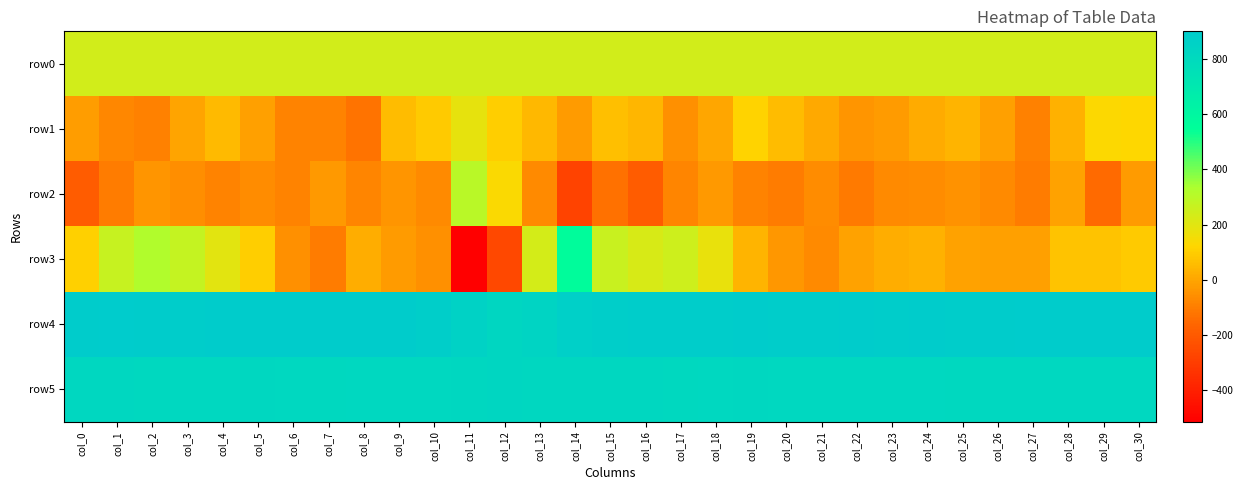

How many data points does each series have?

31